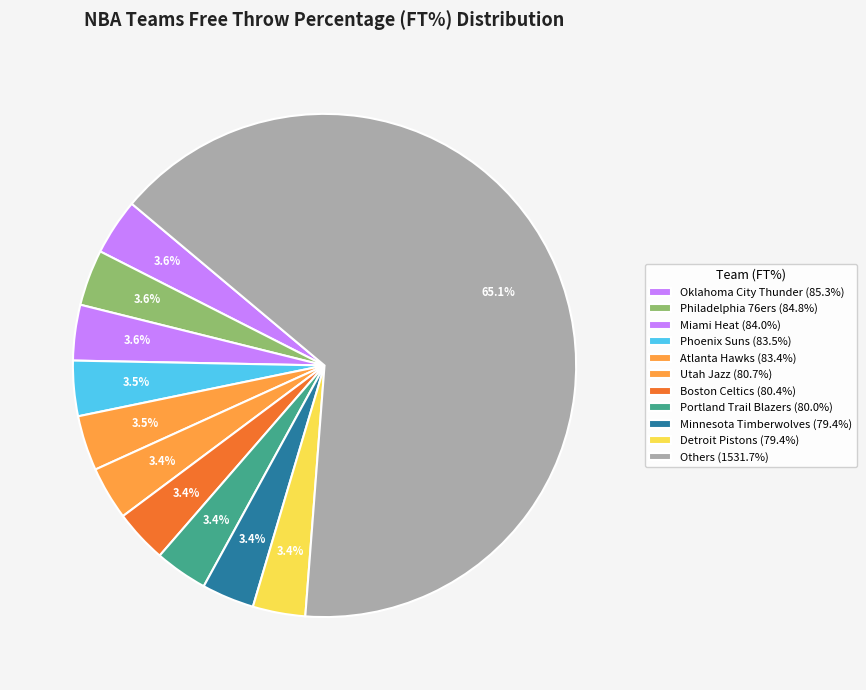

Count the number of slices in the pie.

11